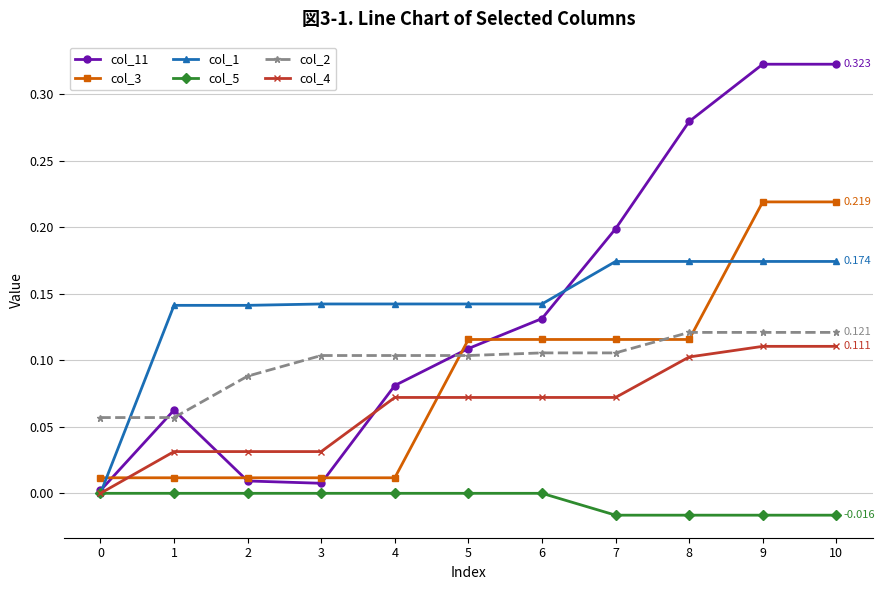

Rank the series by their maximum value, from lowest to highest.

col_5, col_4, col_2, col_1, col_3, col_11